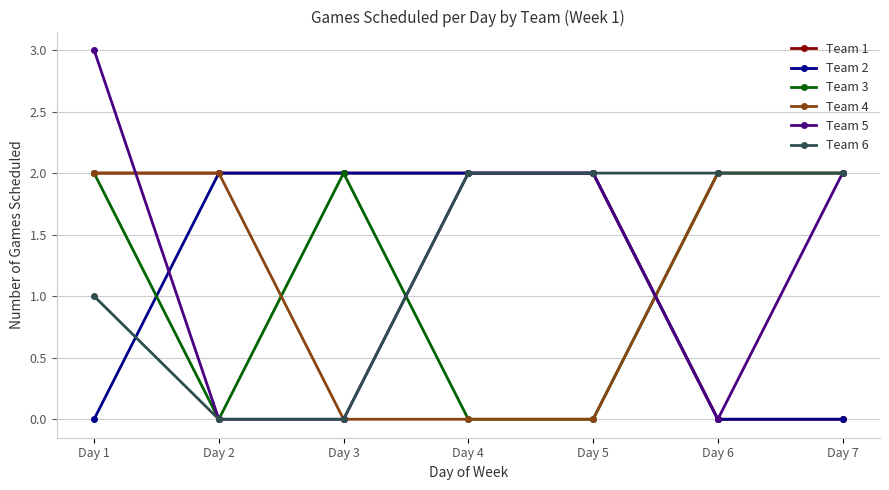

Which series has the widest spread of values?

Team 5